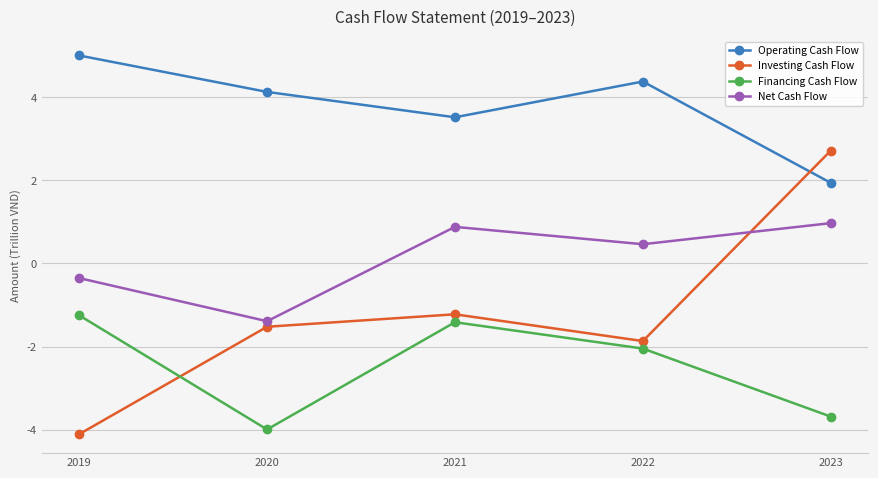

The value of Financing Cash Flow at 2019 is -1.2. True or false?

True